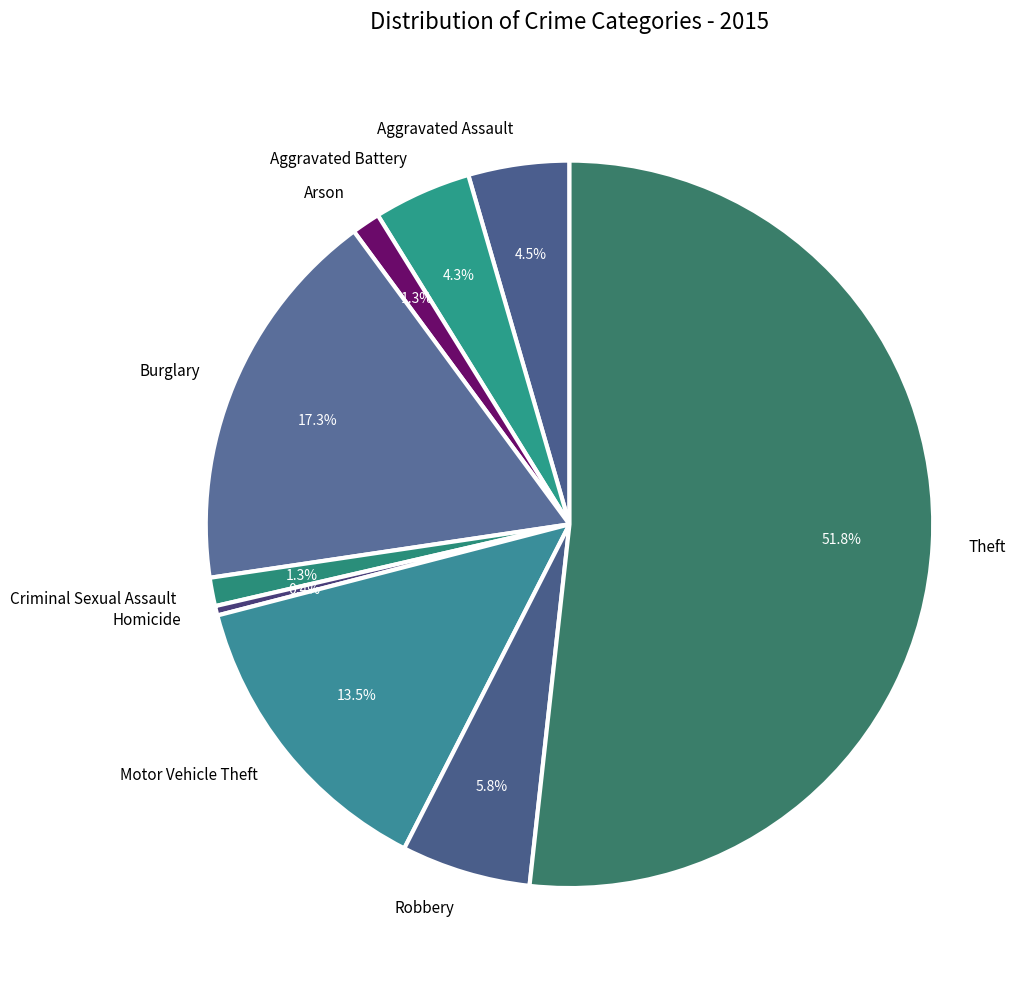

True or false: Homicide accounts for 0% of the total.

True